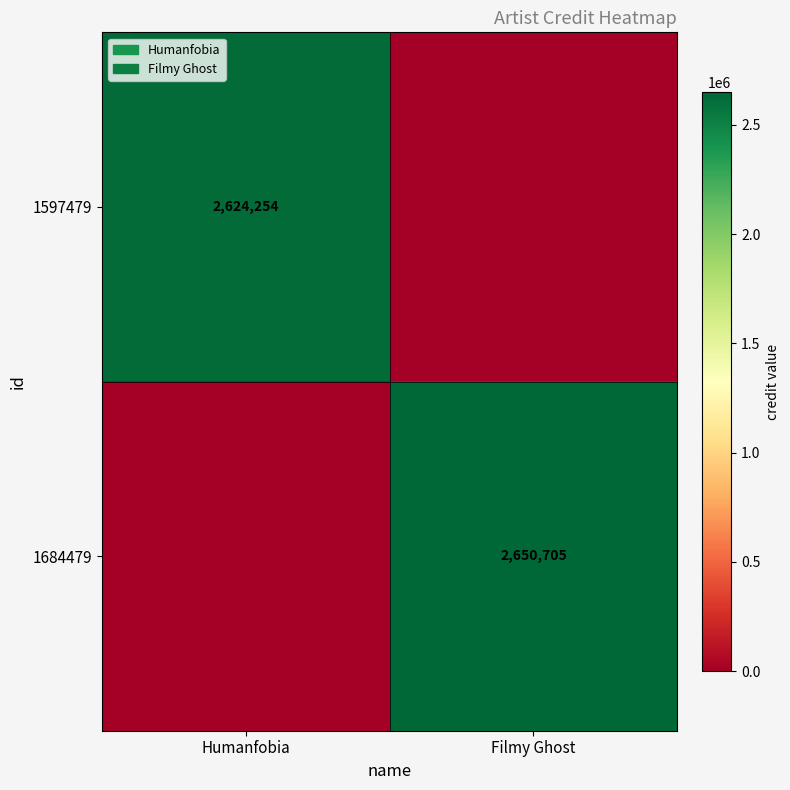

At which category is the sum across all series the highest?

Filmy Ghost